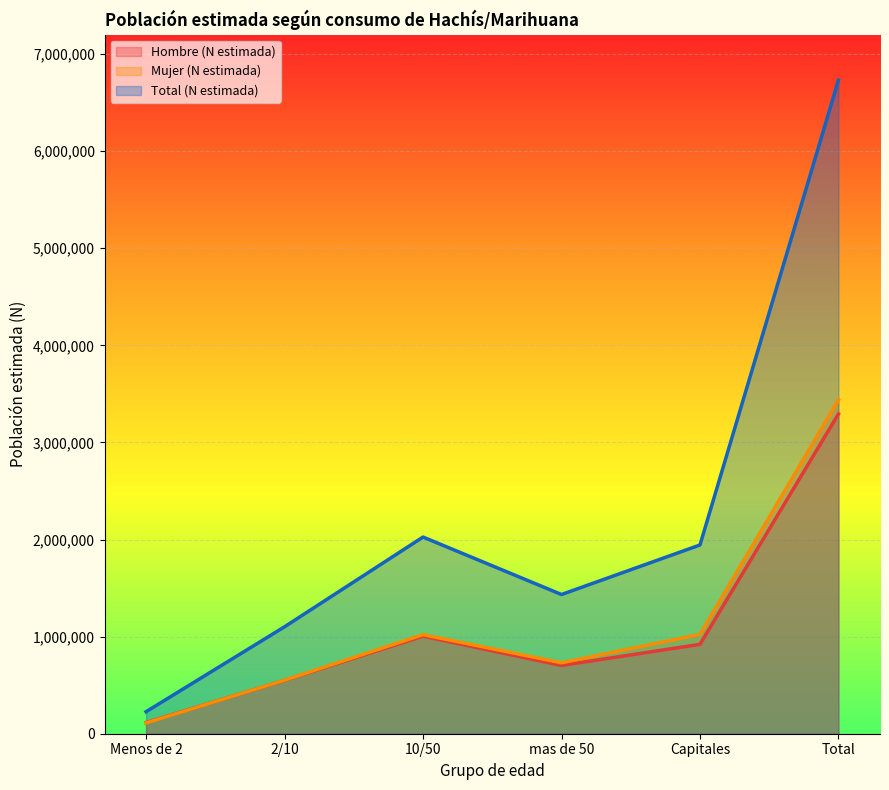

What is the sum of the Total (N estimada) values at Total and 2/10?

7832786